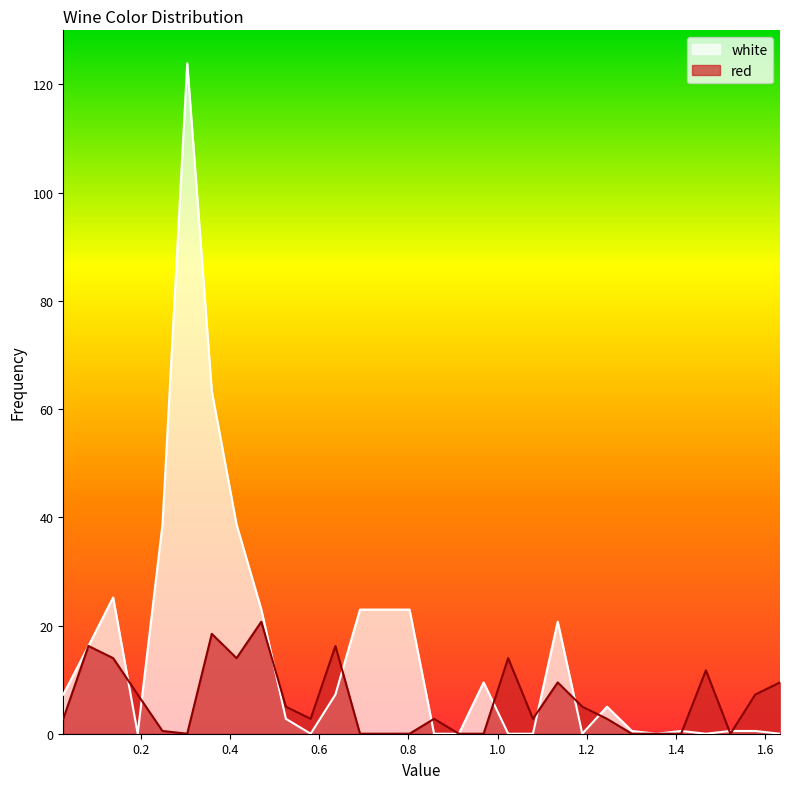

At which label does red first exceed 2?

0.0268